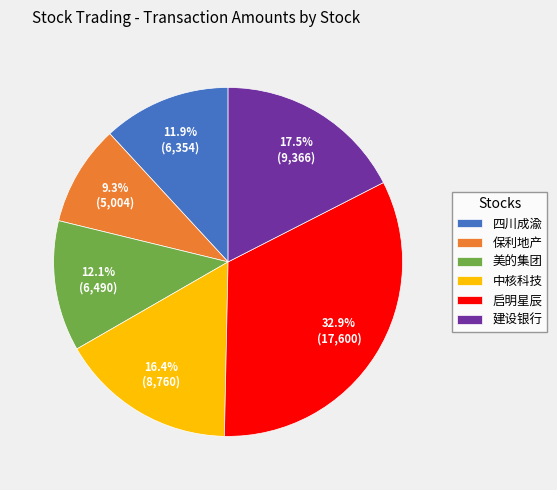

Does 建设银行 account for over 50% of the chart?

No